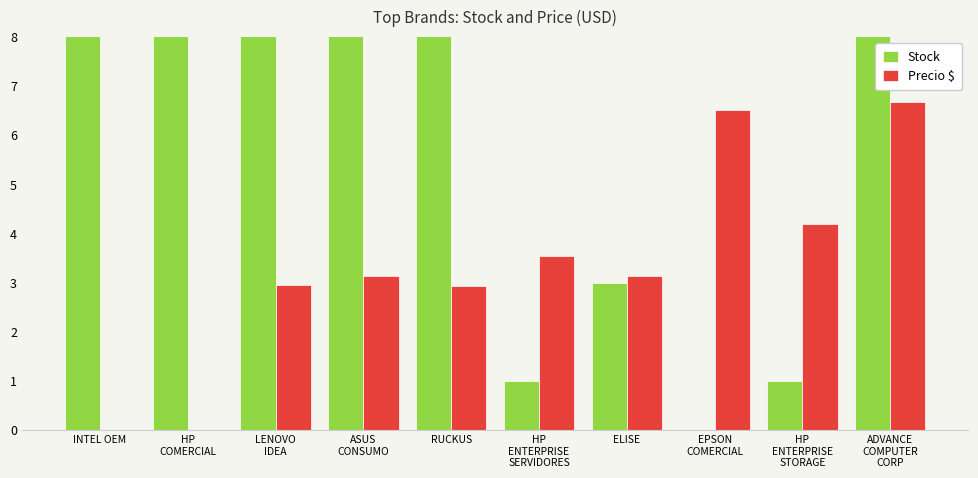

List the series in order of their peak value, lowest first.

Precio $, Stock